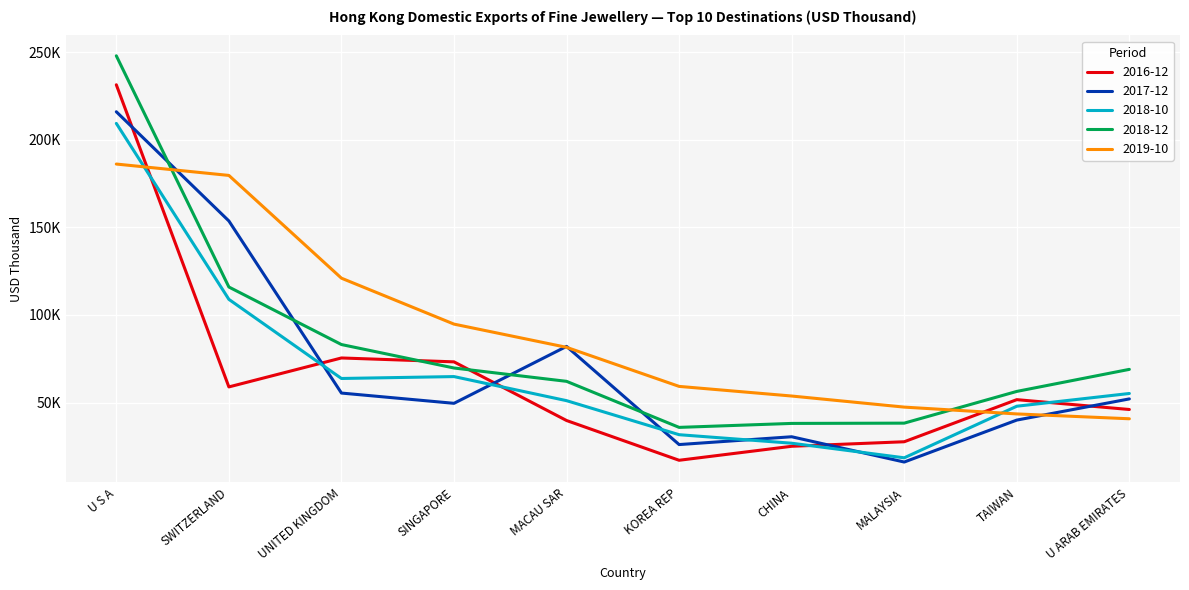

Reading left to right, list all the values displayed in this chart.

2016-12: U S A=231441.0	SWITZERLAND=58928.4	UNITED KINGDOM=75458.6	SINGAPORE=73242.1	MACAU SAR=39747.1	KOREA REP=17042.9	CHINA=25035.5	MALAYSIA=27618.6	TAIWAN=51657.5	U ARAB EMIRATES=46035.4
2017-12: U S A=216037.3	SWITZERLAND=153689.4	UNITED KINGDOM=55423.4	SINGAPORE=49565.1	MACAU SAR=82071.7	KOREA REP=26013.1	CHINA=30471.3	MALAYSIA=16039.1	TAIWAN=39995.5	U ARAB EMIRATES=52083.3
2018-10: U S A=209391.0	SWITZERLAND=108924.7	UNITED KINGDOM=63746.1	SINGAPORE=64829.8	MACAU SAR=51083.2	KOREA REP=31645.3	CHINA=26787.2	MALAYSIA=18452.1	TAIWAN=47904.5	U ARAB EMIRATES=55179.3
2018-12: U S A=247982.6	SWITZERLAND=115968.8	UNITED KINGDOM=83124.9	SINGAPORE=69731.5	MACAU SAR=62114.5	KOREA REP=35823.8	CHINA=38087.4	MALAYSIA=38245.5	TAIWAN=56362.3	U ARAB EMIRATES=68953.2
2019-10: U S A=186181.8	SWITZERLAND=179686.8	UNITED KINGDOM=121018.0	SINGAPORE=94788.1	MACAU SAR=81537.1	KOREA REP=59229.5	CHINA=53730.6	MALAYSIA=47399.4	TAIWAN=43505.6	U ARAB EMIRATES=40741.0